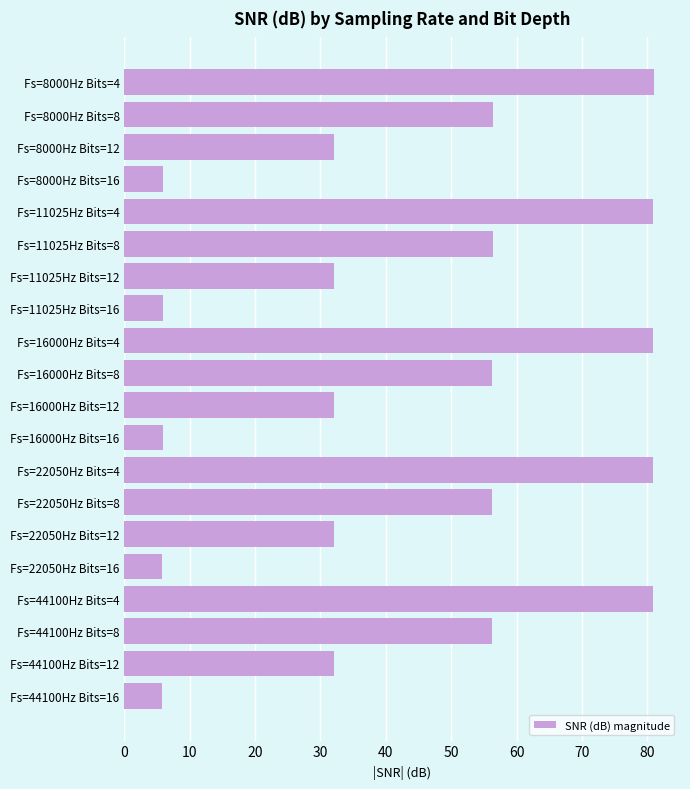

Between Fs=16000Hz Bits=16 and Fs=22050Hz Bits=12, which is larger?

Fs=22050Hz Bits=12